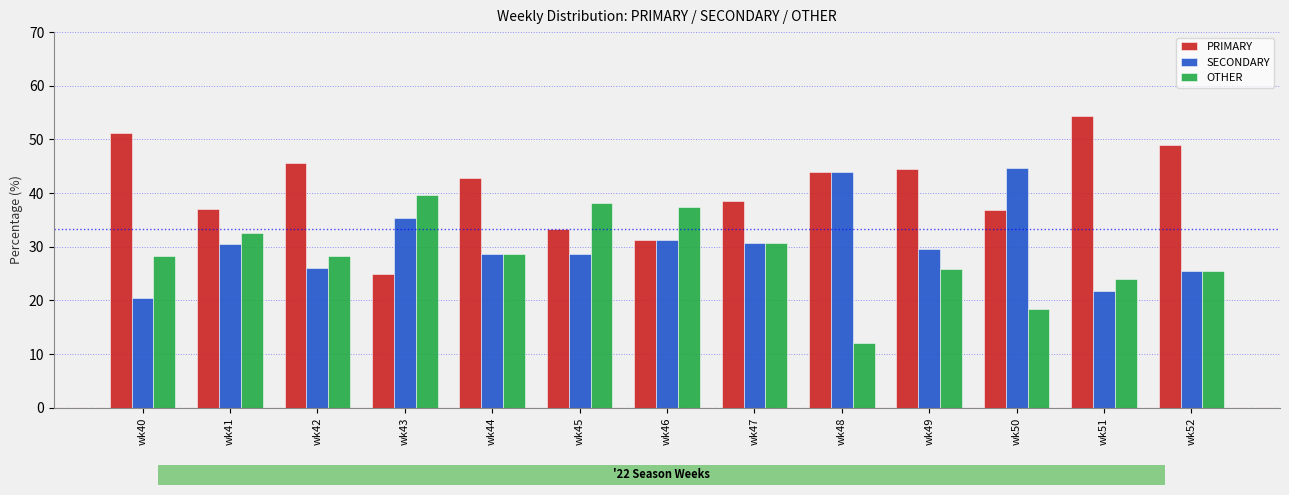

Which category has the highest value across all series?

wk51